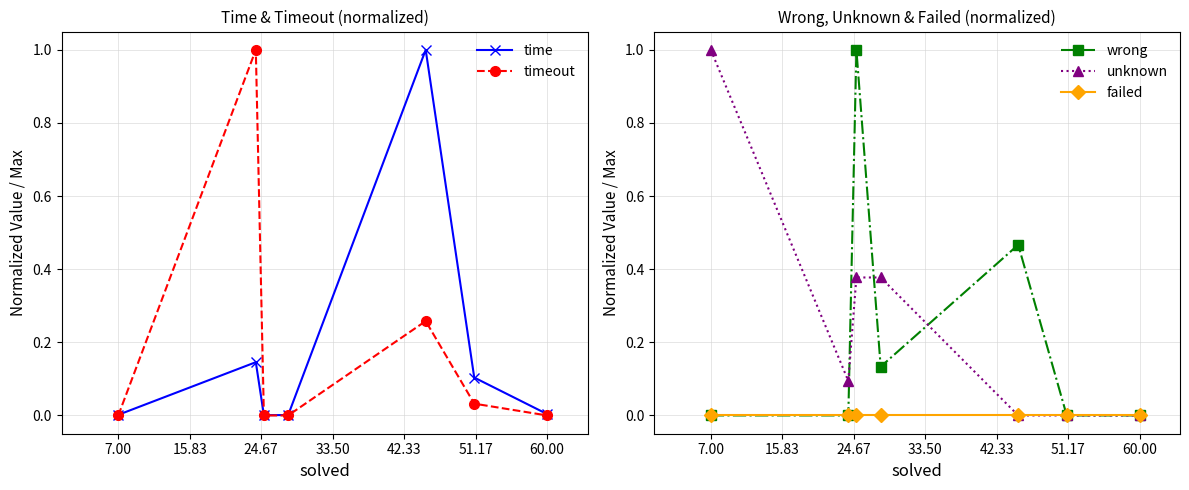

At how many categories does at least one series exceed 0?

7